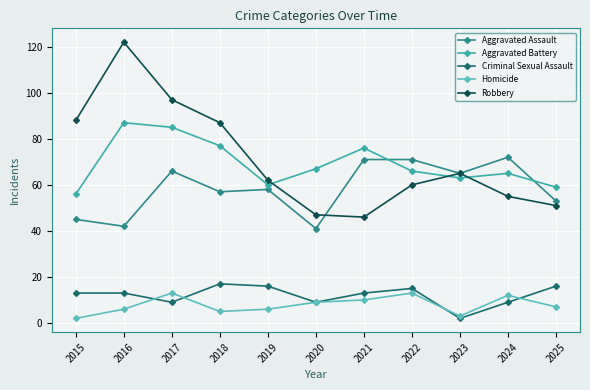

What is the value of the Aggravated Assault point at the 8th from the left?

71